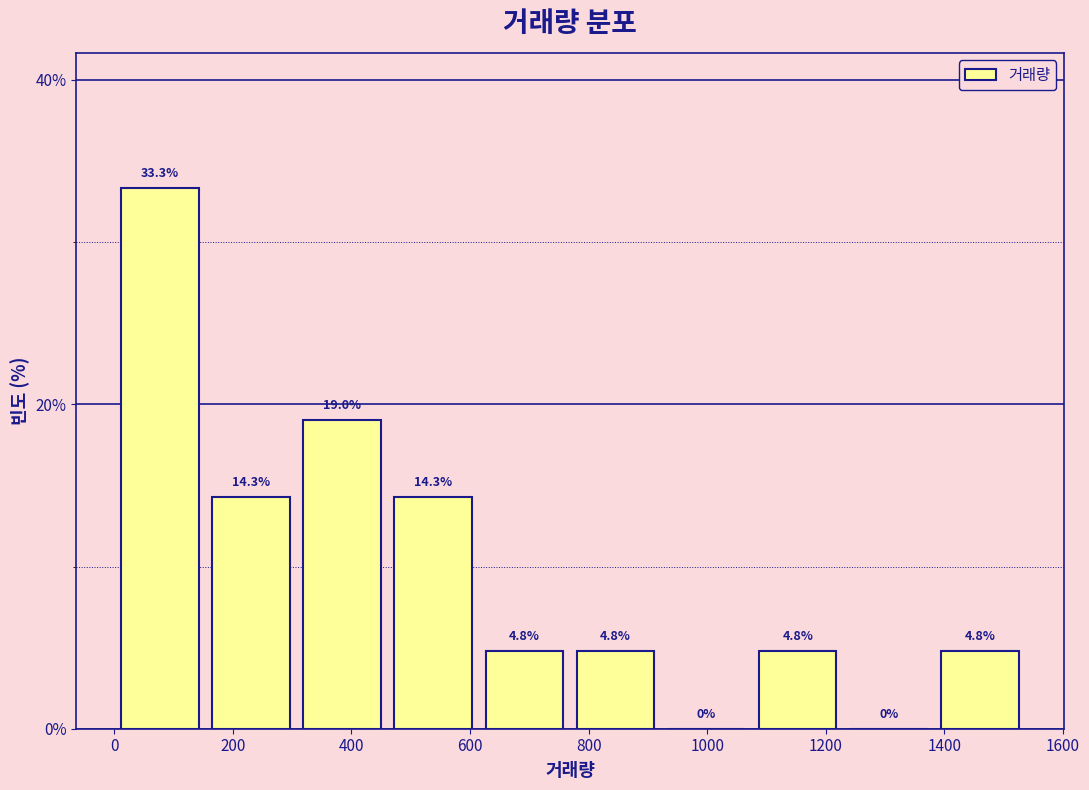

Reading left to right, transcribe this chart: for each bar, give the range it covers on the x-axis and its height. The bar edges are not printed on the chart, so give them approximately, as read against the axis.

0 to 160: 33.3
160 to 300: 14.3
300 to 460: 19.0
460 to 620: 14.3
620 to 760: 4.8
760 to 920: 4.8
920 to 1080: 0.0
1080 to 1220: 4.8
1220 to 1380: 0.0
1380 to 1540: 4.8